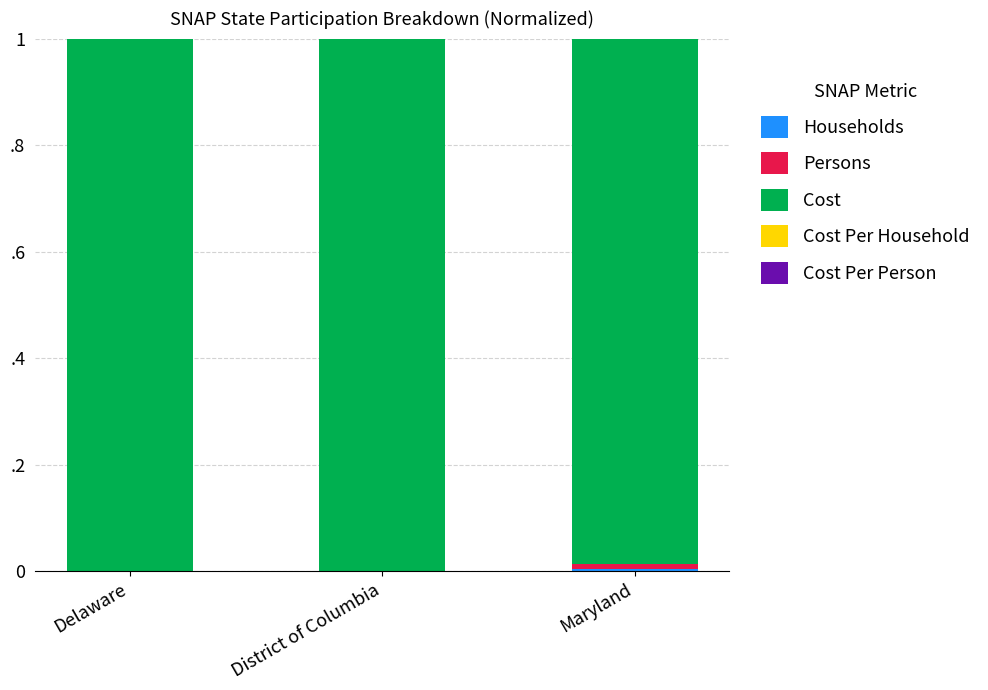

The Cost Per Household series shows 0.0 at Maryland. True or false?

False